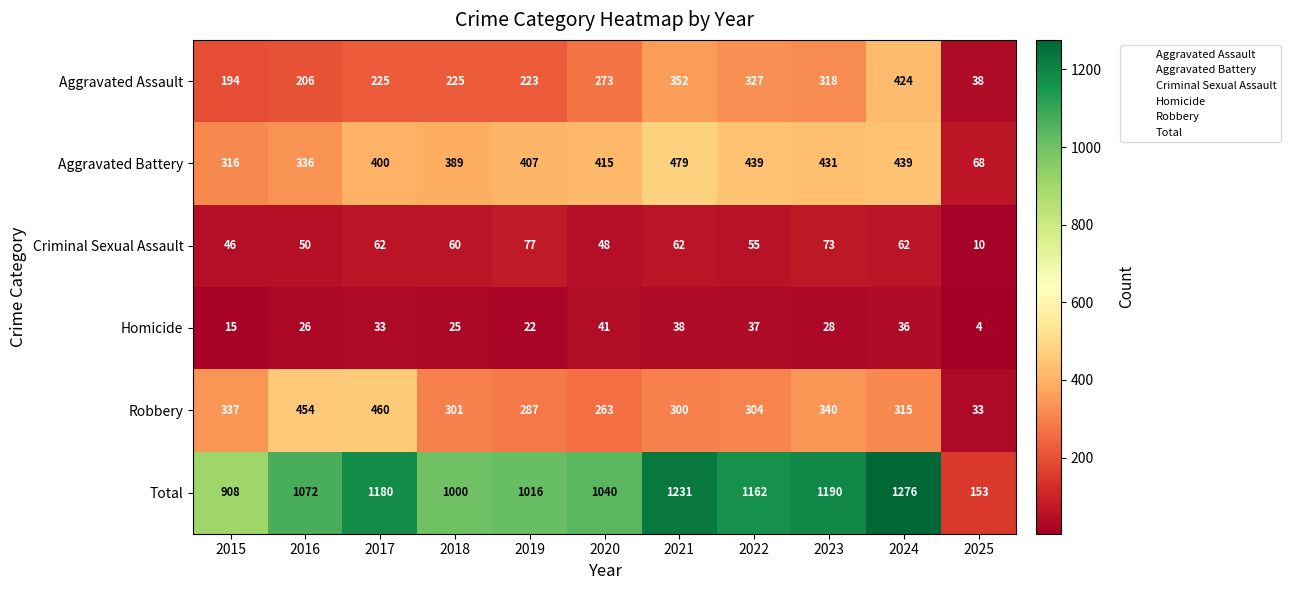

Which series changed the most between 2023 and 2024?

Aggravated Assault